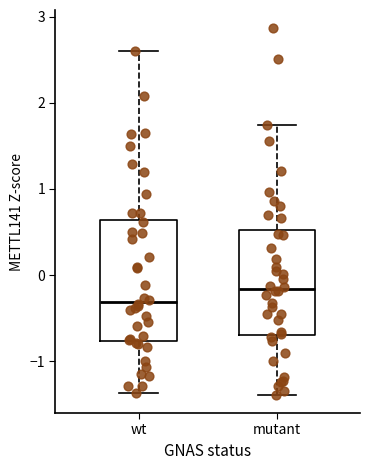

Reading left to right, read every box against the y-axis: the position of its median line, the range the box covers, and the ends of its whiskers. The values are not printed on the chart, so give them approximately, as read against the axis.

wt: median -0.3, box -0.8 to 0.6, whiskers -1.4 to 2.6
mutant: median -0.2, box -0.7 to 0.5, whiskers -1.4 to 1.7